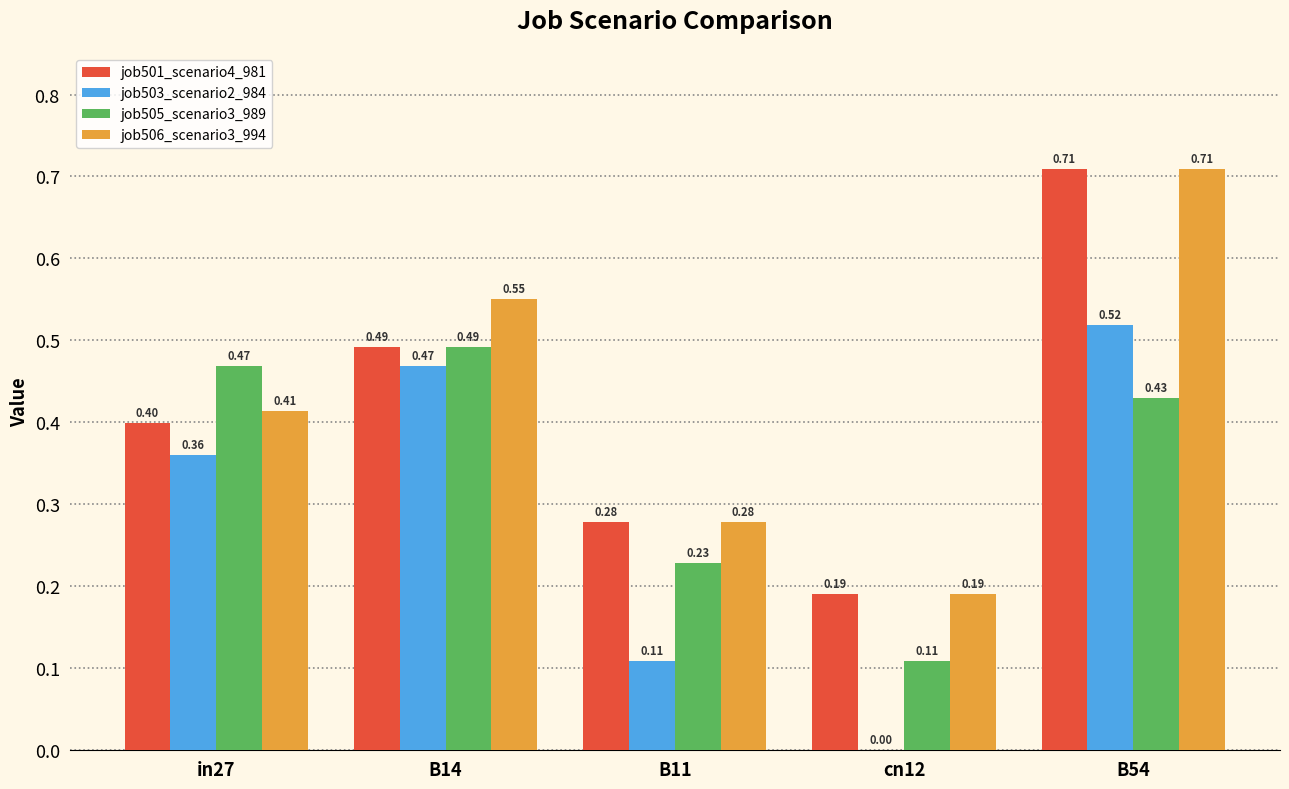

Which series has the largest total across all categories?

job506_scenario3_994